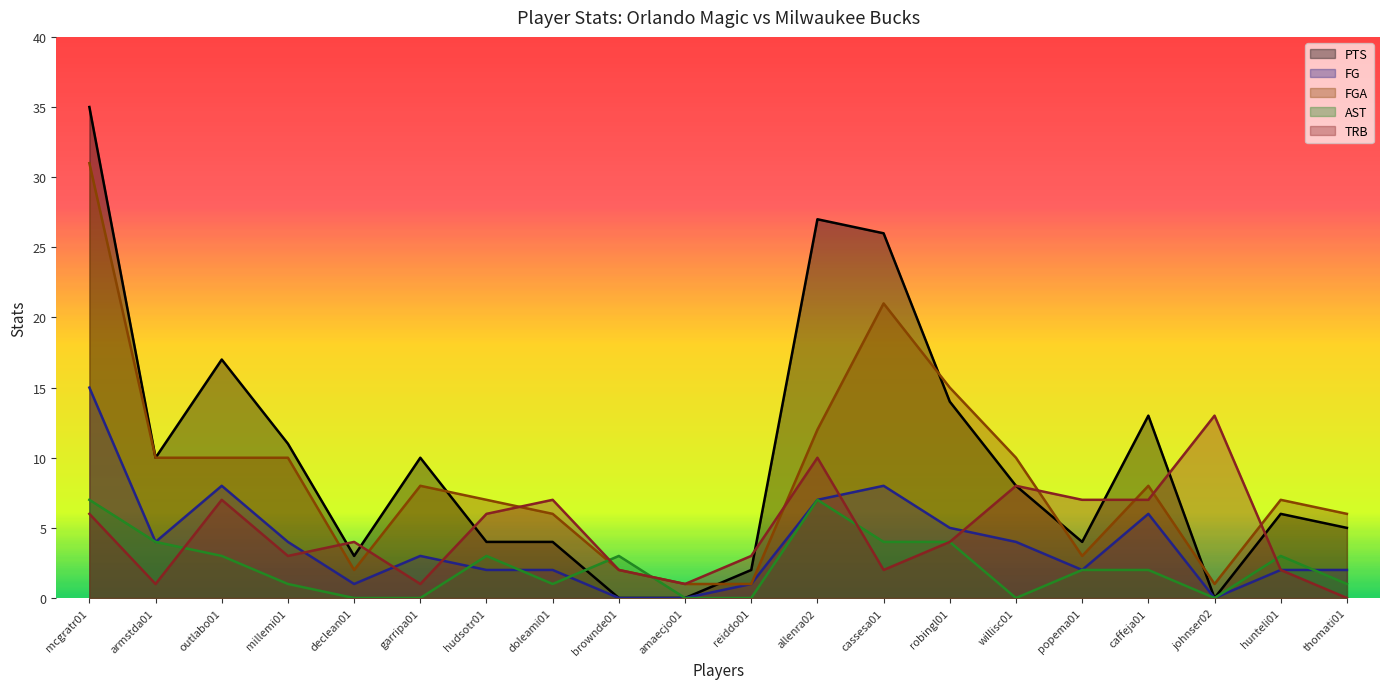

List the labels in order of FGA value, largest first.

mcgratr01, cassesa01, robingl01, allenra02, armstda01, outlabo01, millemi01, willisc01, garripa01, caffeja01, hudsotr01, hunteli01, doleami01, thomati01, popema01, declean01, brownde01, amaecjo01, reiddo01, johnser02